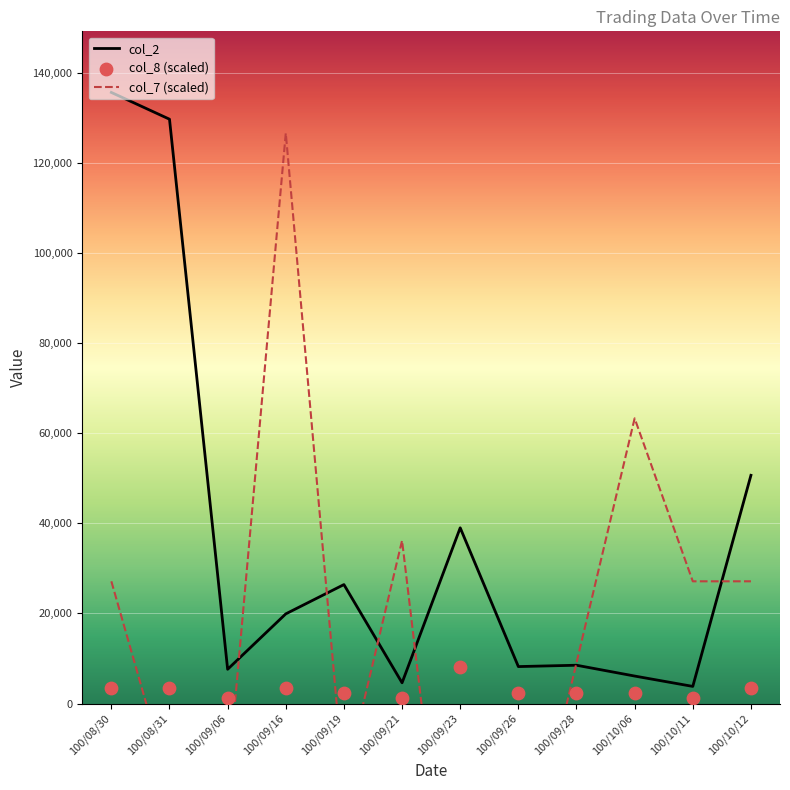

Which series reaches the maximum Y coordinate?

col_2